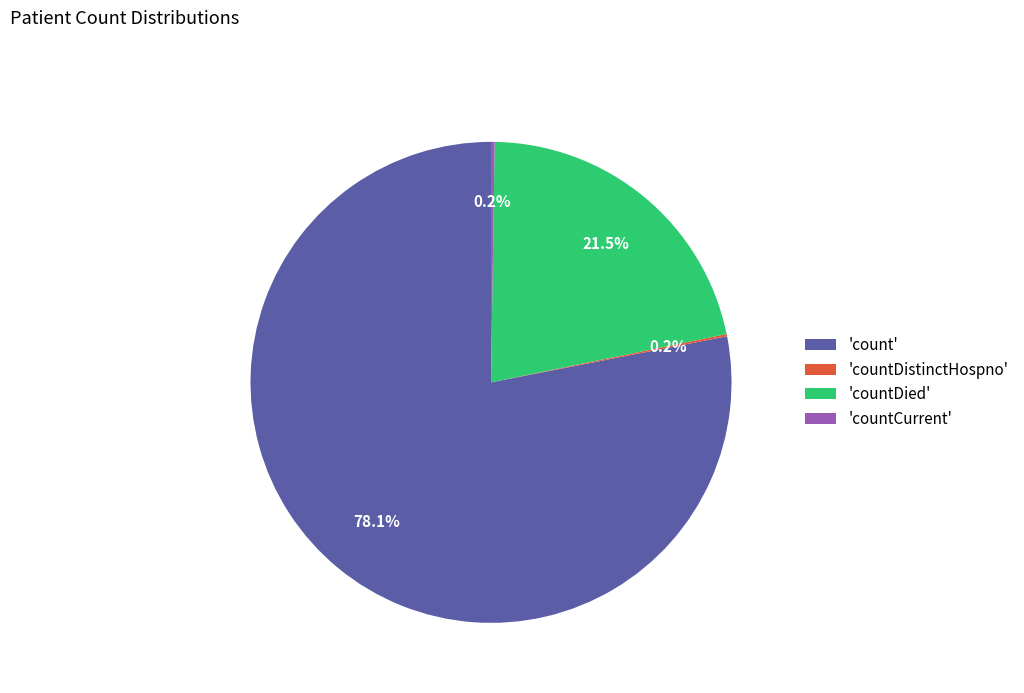

Does 'count' account for over 50% of the chart?

Yes